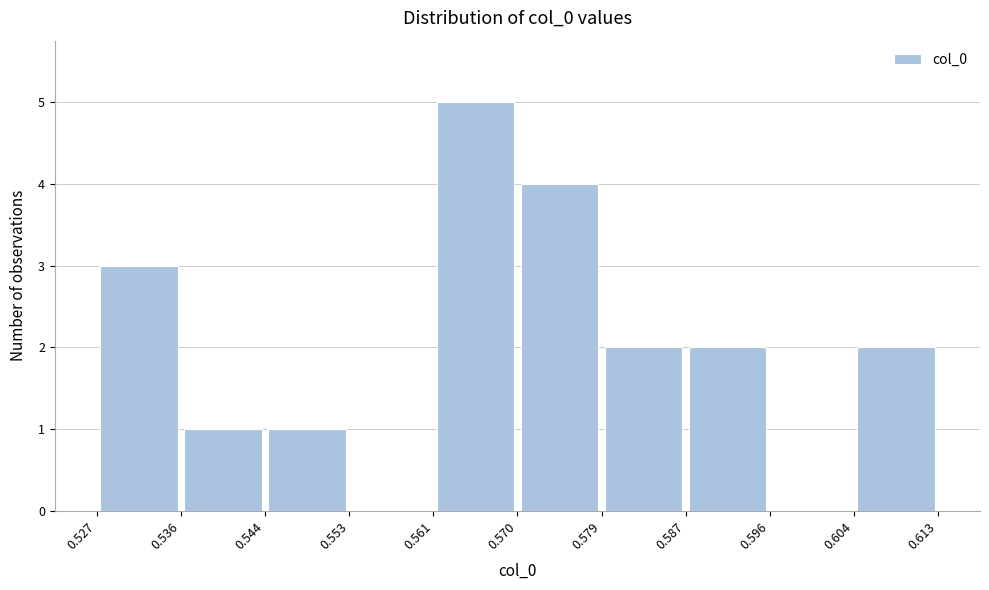

Reading left to right, list every bar in this chart as the range it spans on the x-axis followed by its height. The values are not printed on the chart, so give them approximately, as read against the axis.

0.527 to 0.536: 3
0.536 to 0.544: 1
0.544 to 0.553: 1
0.553 to 0.561: 0
0.561 to 0.570: 5
0.570 to 0.579: 4
0.579 to 0.587: 2
0.587 to 0.596: 2
0.596 to 0.604: 0
0.604 to 0.613: 2